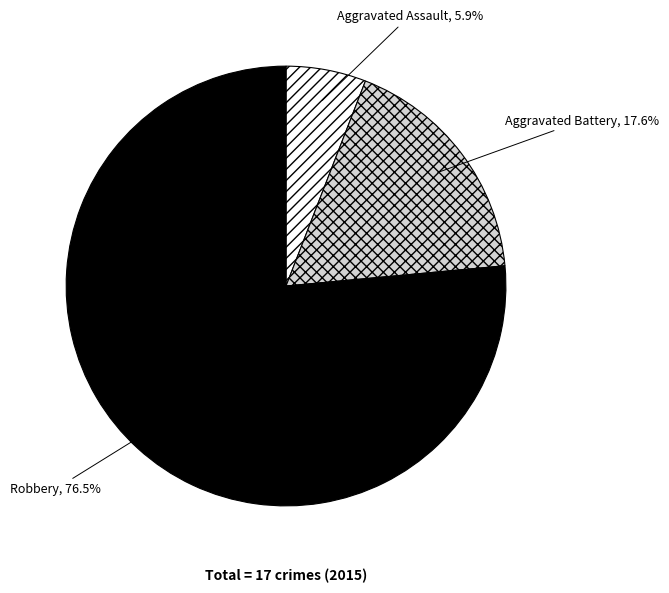

Does any single category account for the majority?

Yes